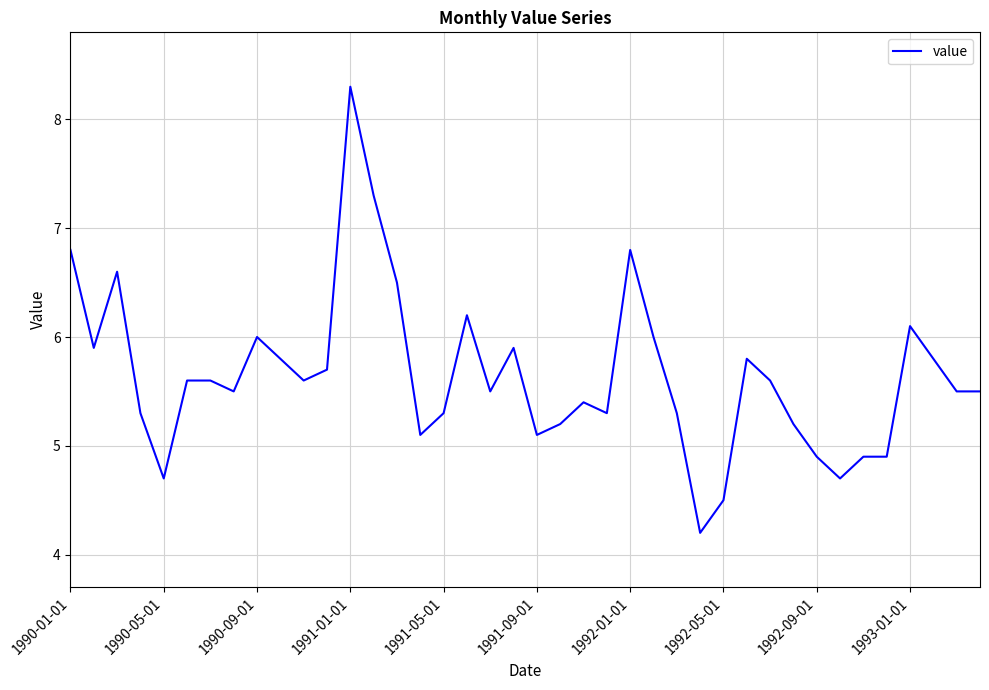

How many lines are shown in the chart?

1